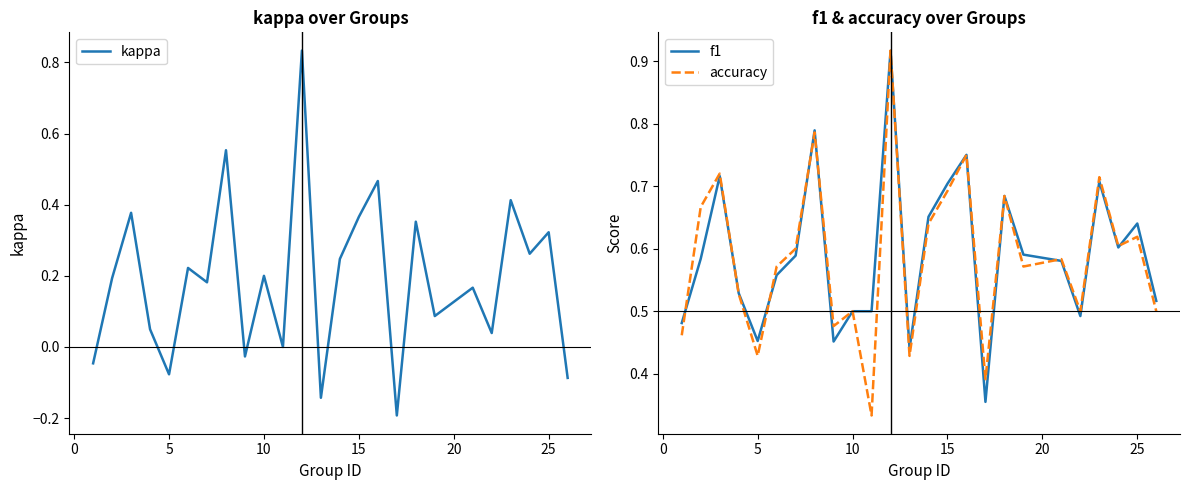

True or false: kappa has a value of 0.2 at 10.

True